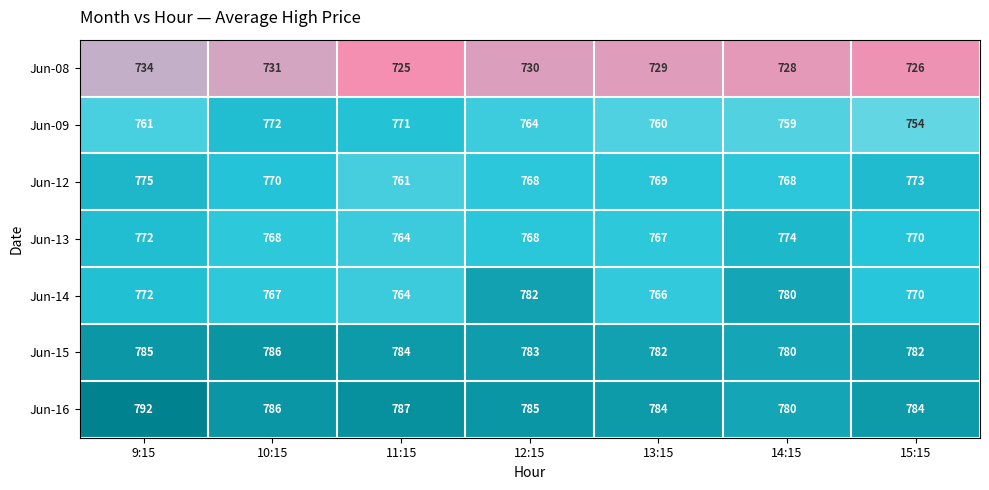

Where is Jun-14 nearest to the value 773?

9:15